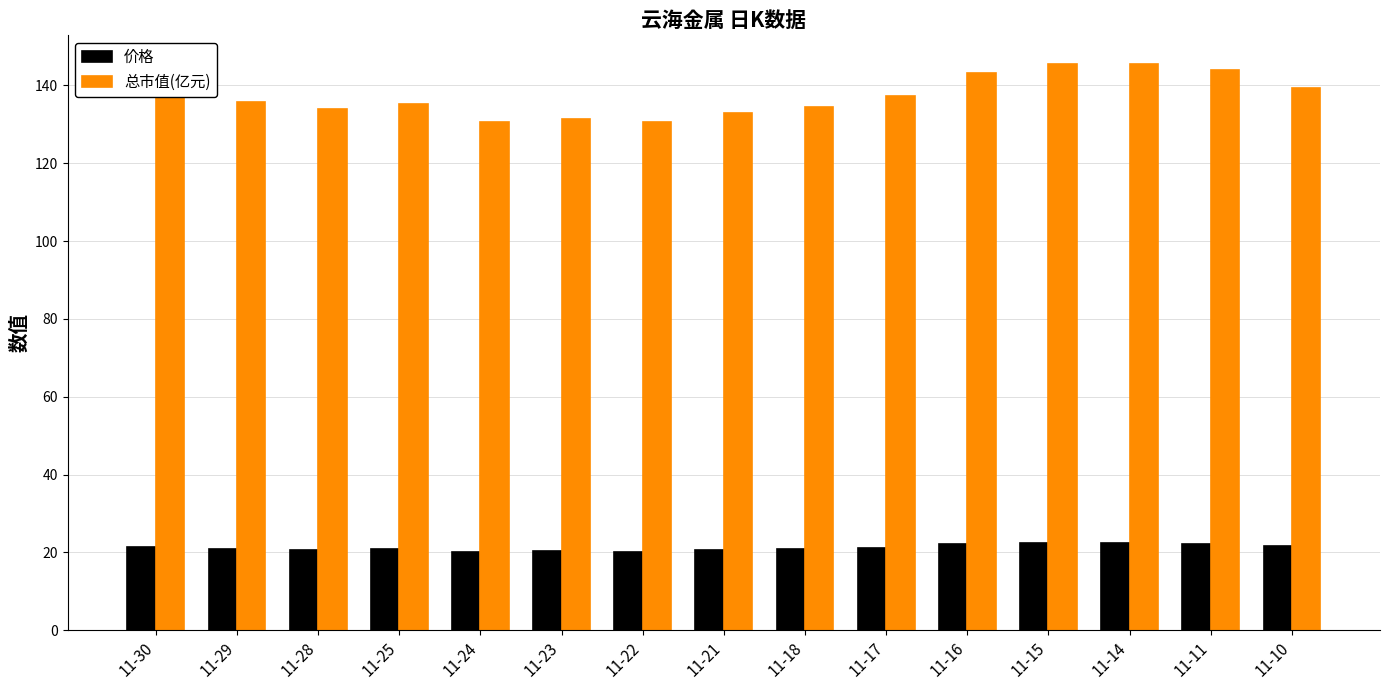

True or false: 总市值(亿元) has a value of 143.2 at 11-16.

True